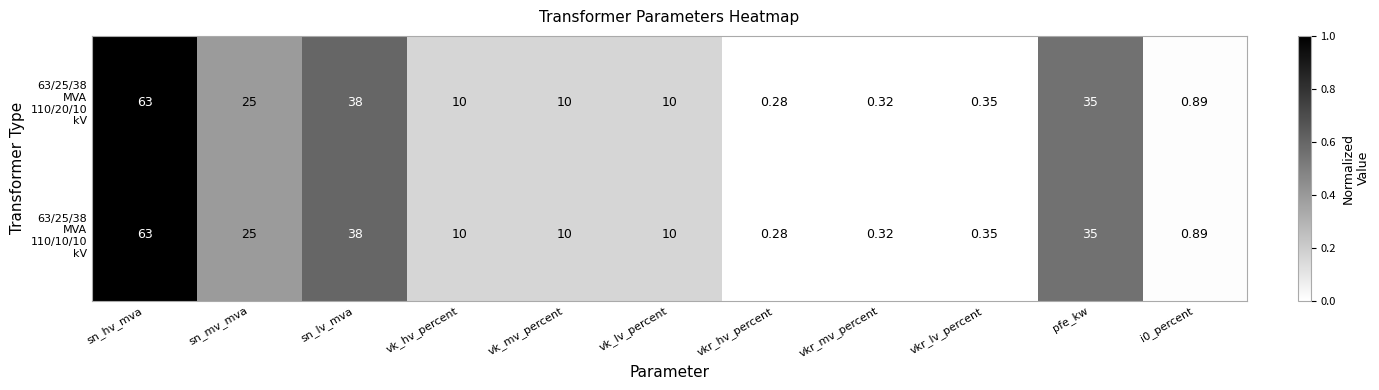

Which category has the highest value across all series?

sn_hv_mva